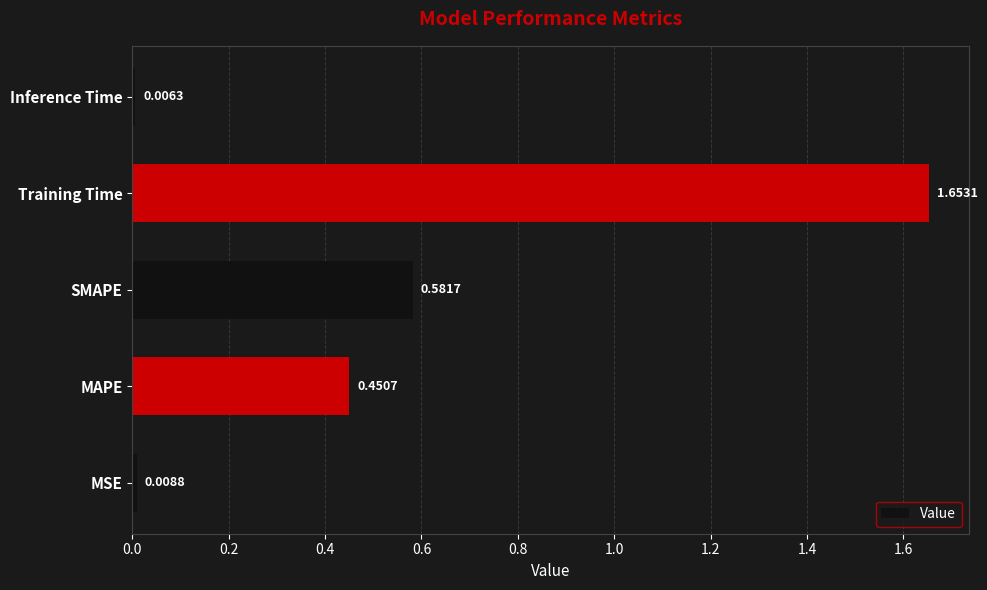

Does the chart contain stacked bars?

No